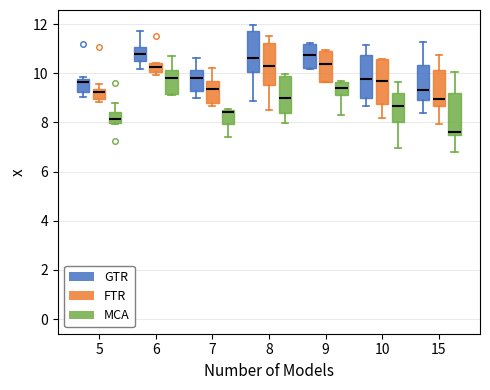

Which box's median line is the lowest?

15 (MCA)